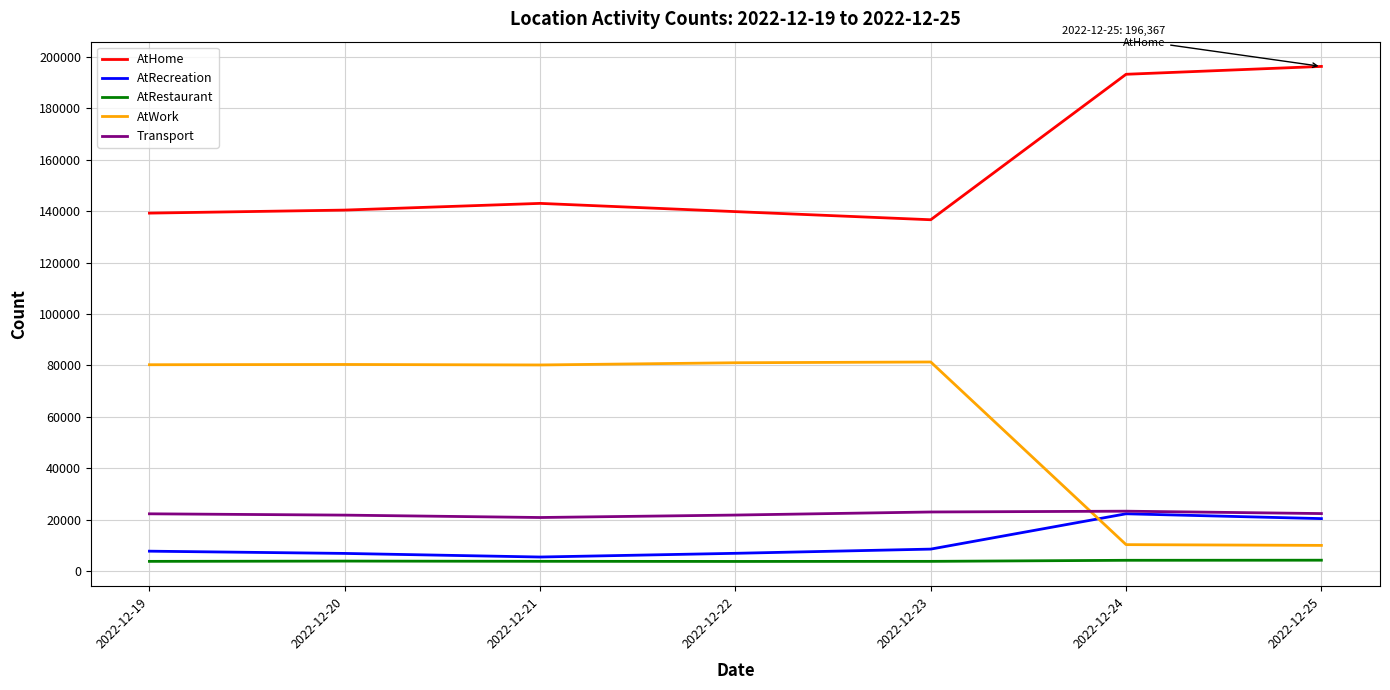

True or false: Transport and AtRestaurant cross at least once.

False